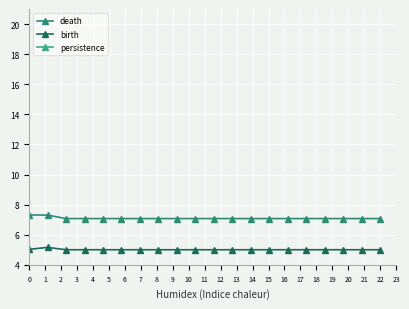

Count the number of data series in this chart.

3